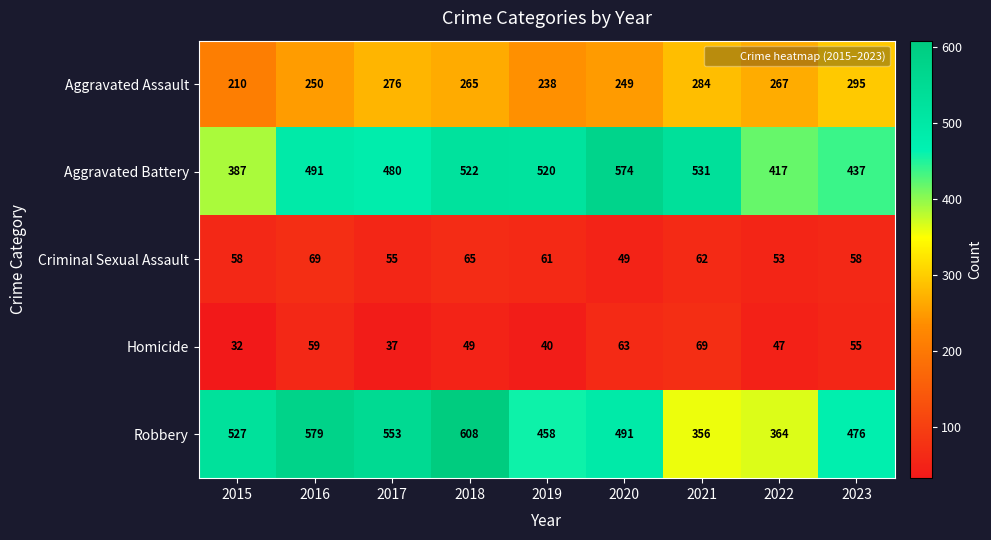

At which label is Homicide closest to 50?

2018